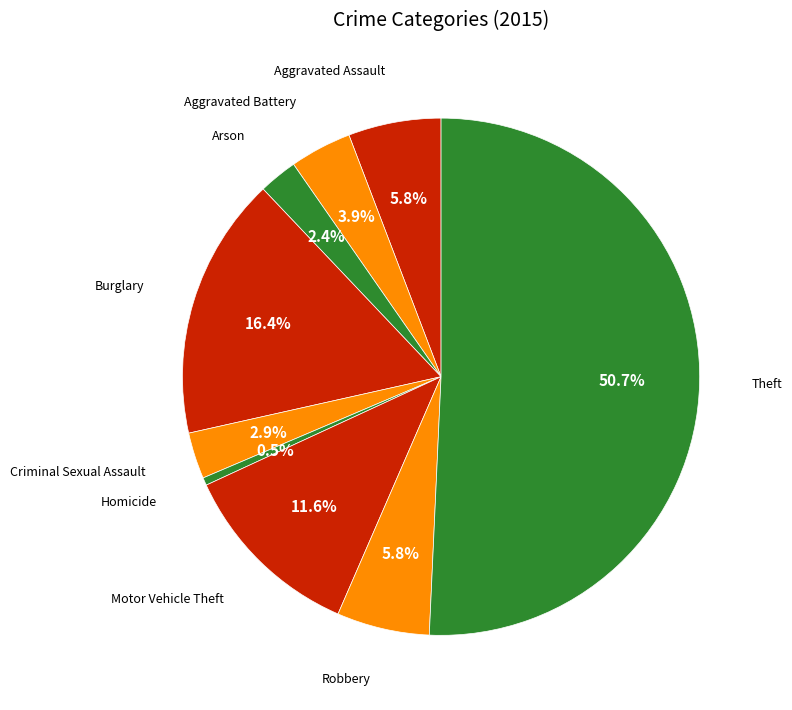

How many segments does this pie chart have?

9